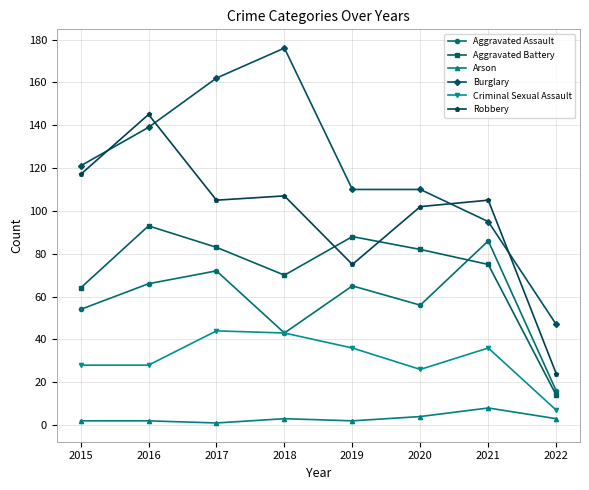

What is the difference between the second highest and second lowest values in the Arson series?

2